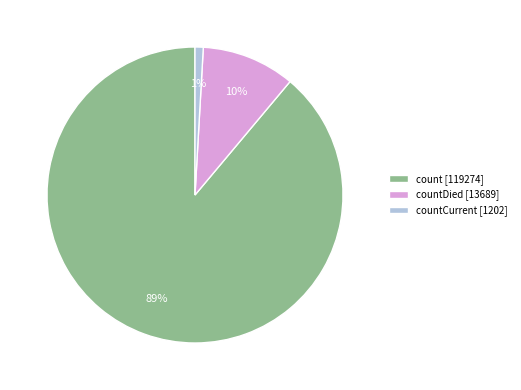

How many slices are in this pie chart?

3